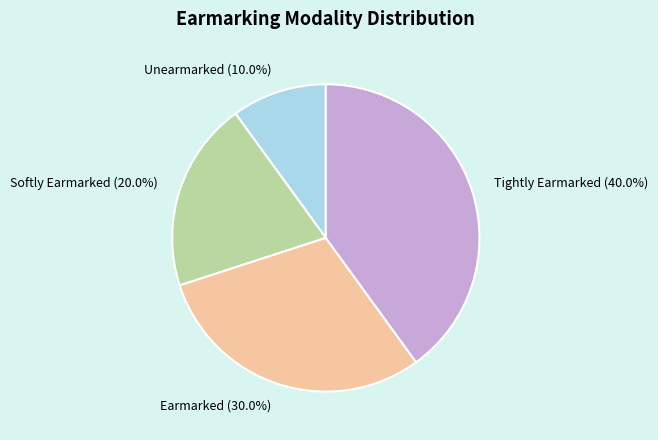

Rank the categories by value from highest to lowest.

Tightly Earmarked, Earmarked, Softly Earmarked, Unearmarked